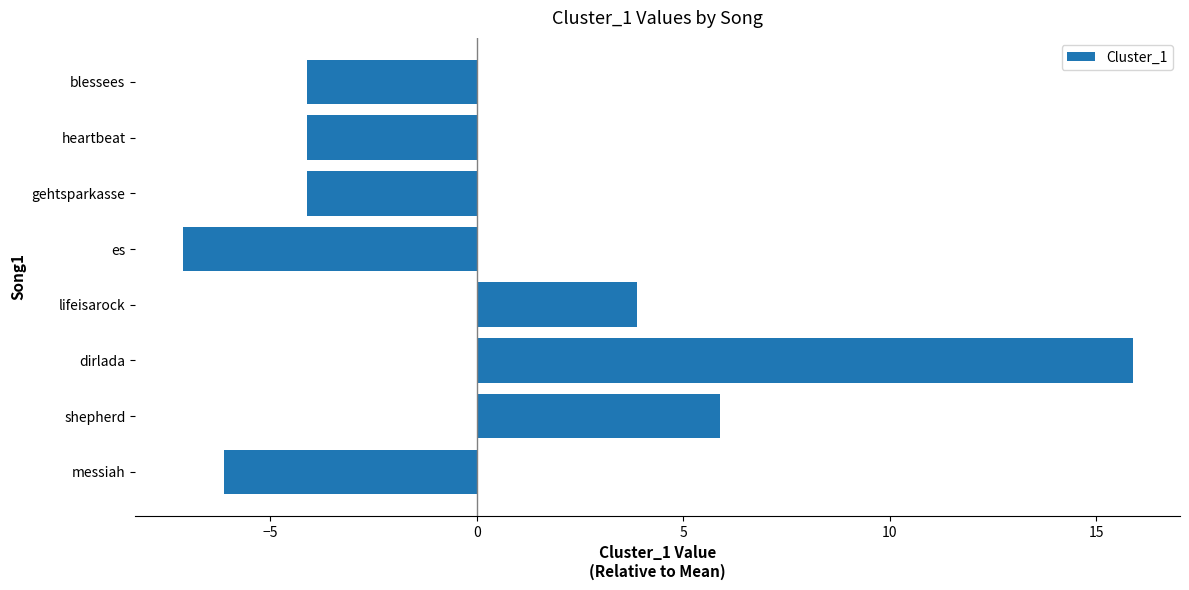

Reading top to bottom, transcribe all the data shown in this chart.

blessees=-4.1	heartbeat=-4.1	gehtsparkasse=-4.1	es=-7.1	lifeisarock=3.9	dirlada=15.9	shepherd=5.9	messiah=-6.1